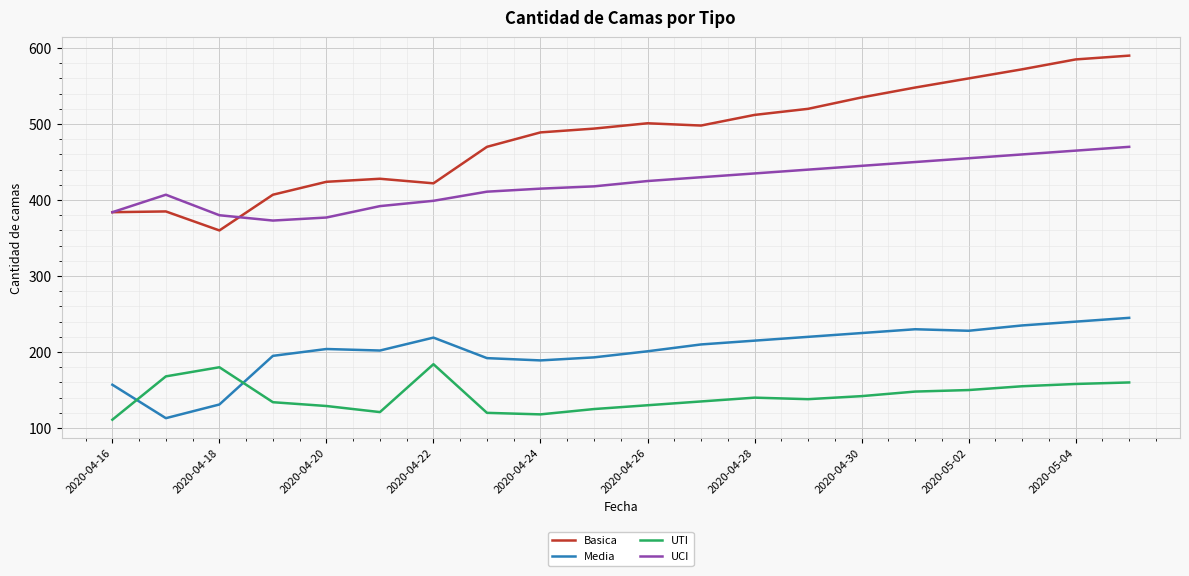

True or false: UTI and Basica intersect in this chart.

False